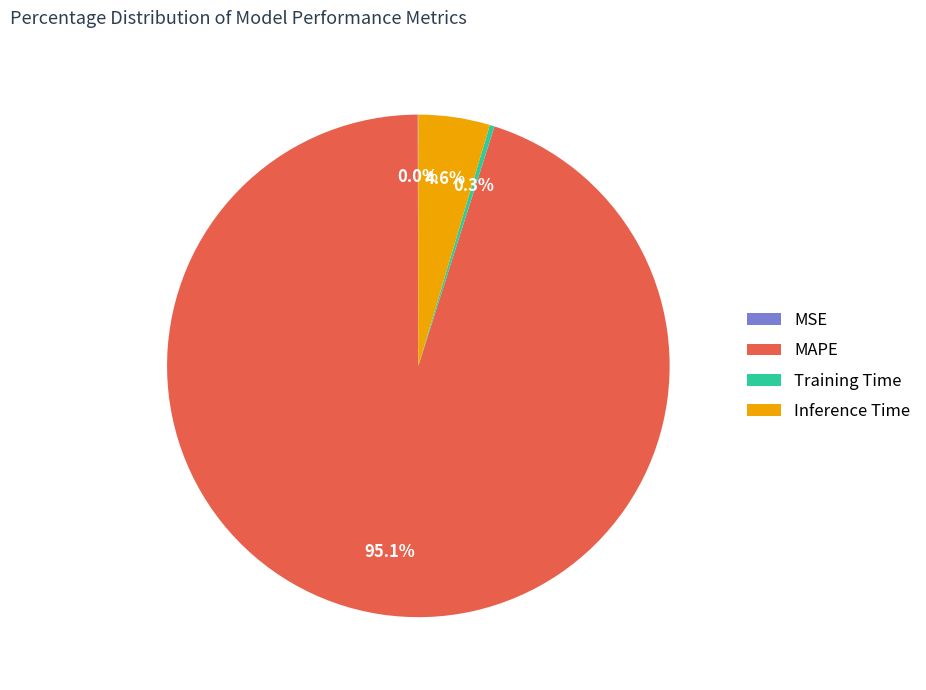

Which has a higher value, Inference Time or Training Time?

Inference Time